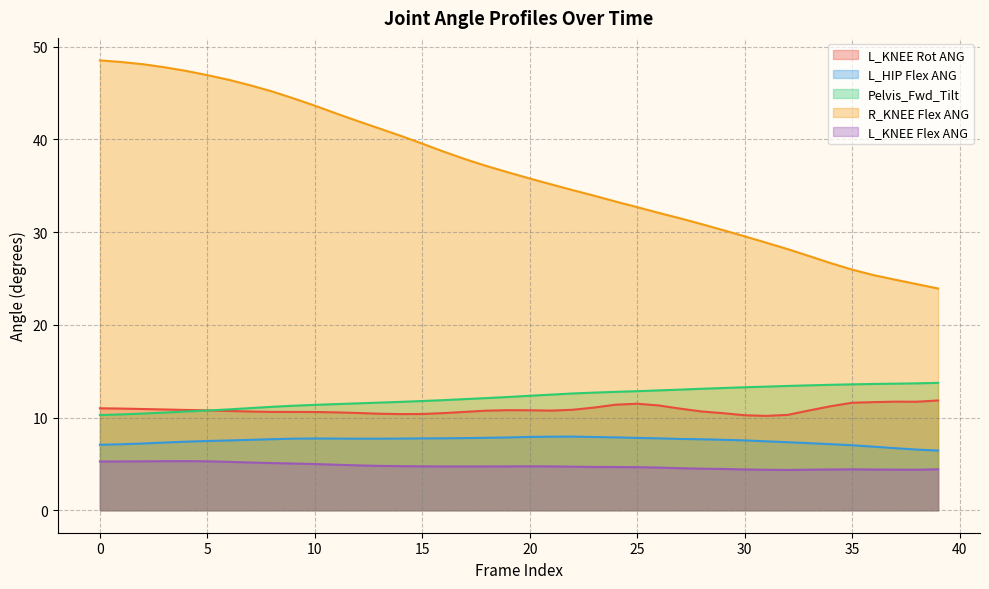

What is the minimum value shown in the chart?

4.3